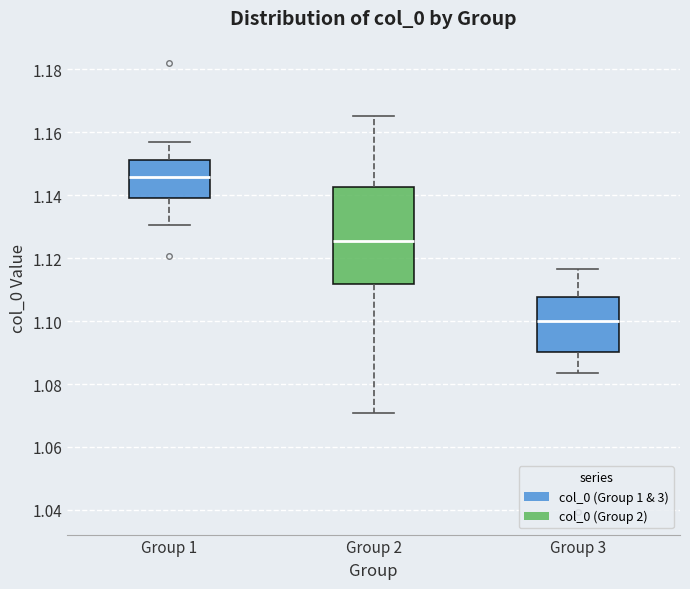

Which box is the tallest, from its lower edge to its upper edge?

Group 2